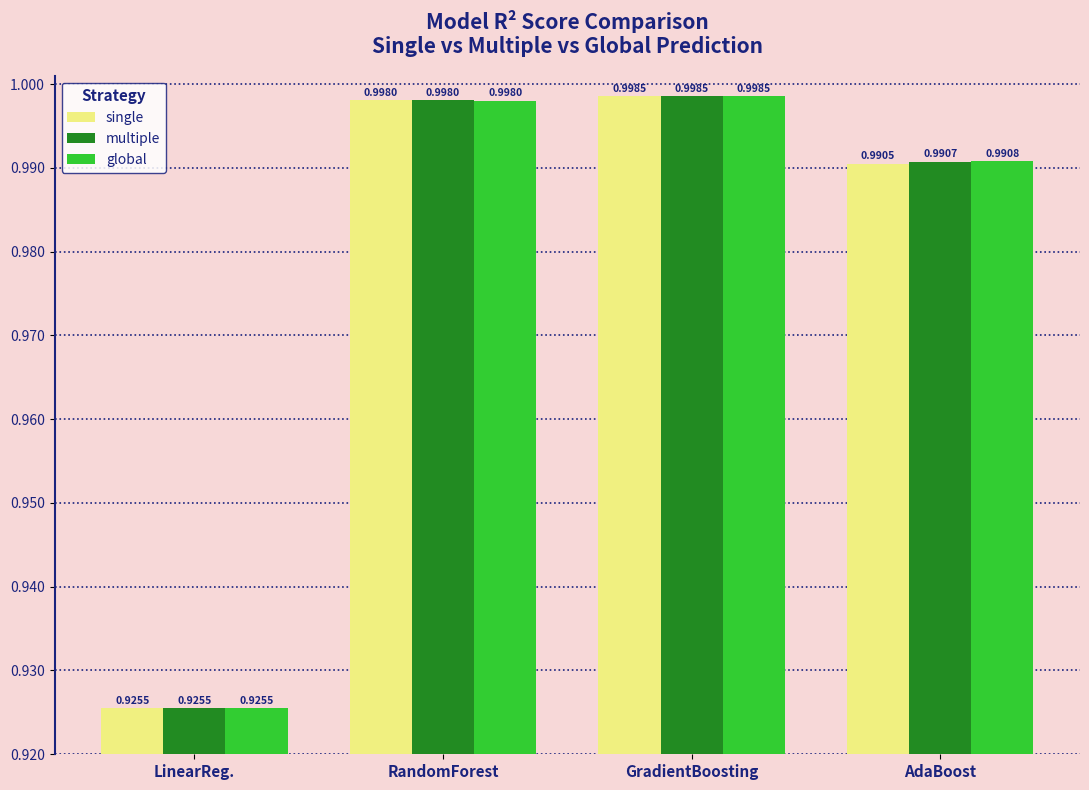

What is the label of the 1st bar from the right?

AdaBoost